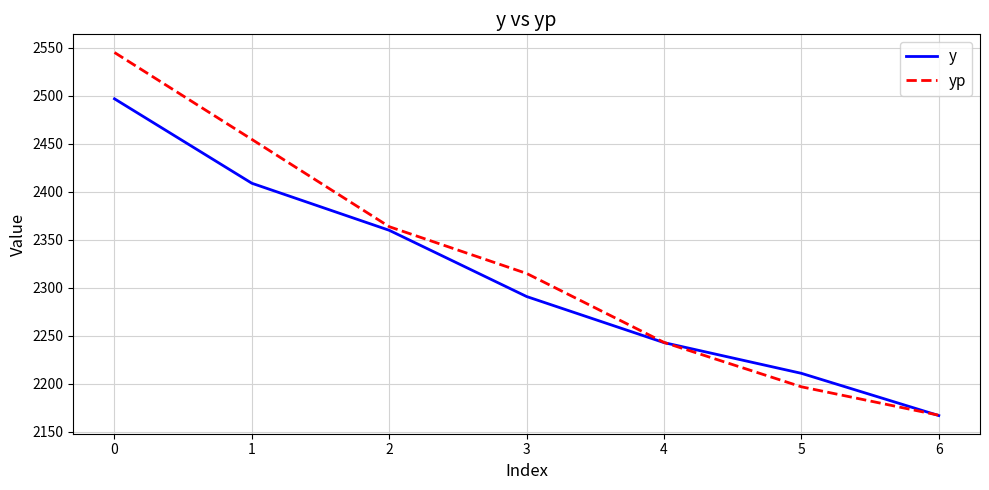

True or false: y has a value of 2360.0 at 2.

True